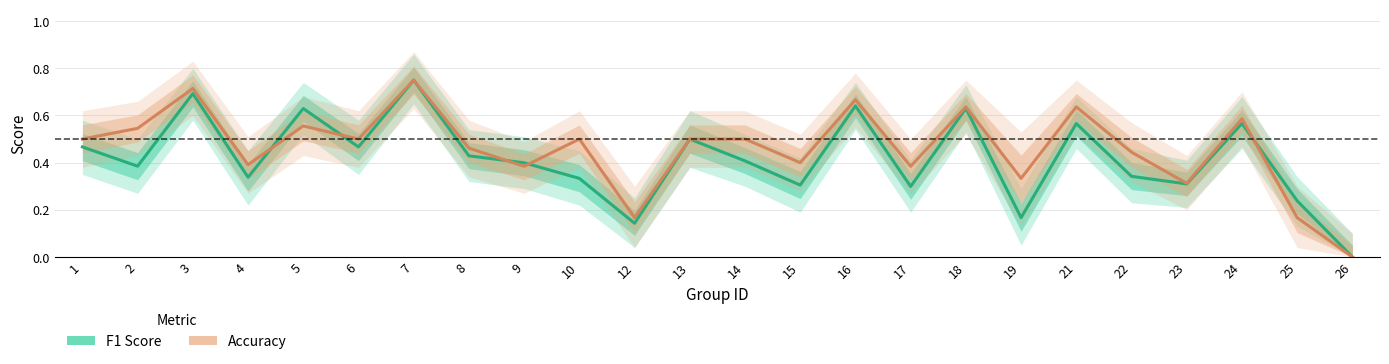

What is the maximum value shown in the chart?

0.8